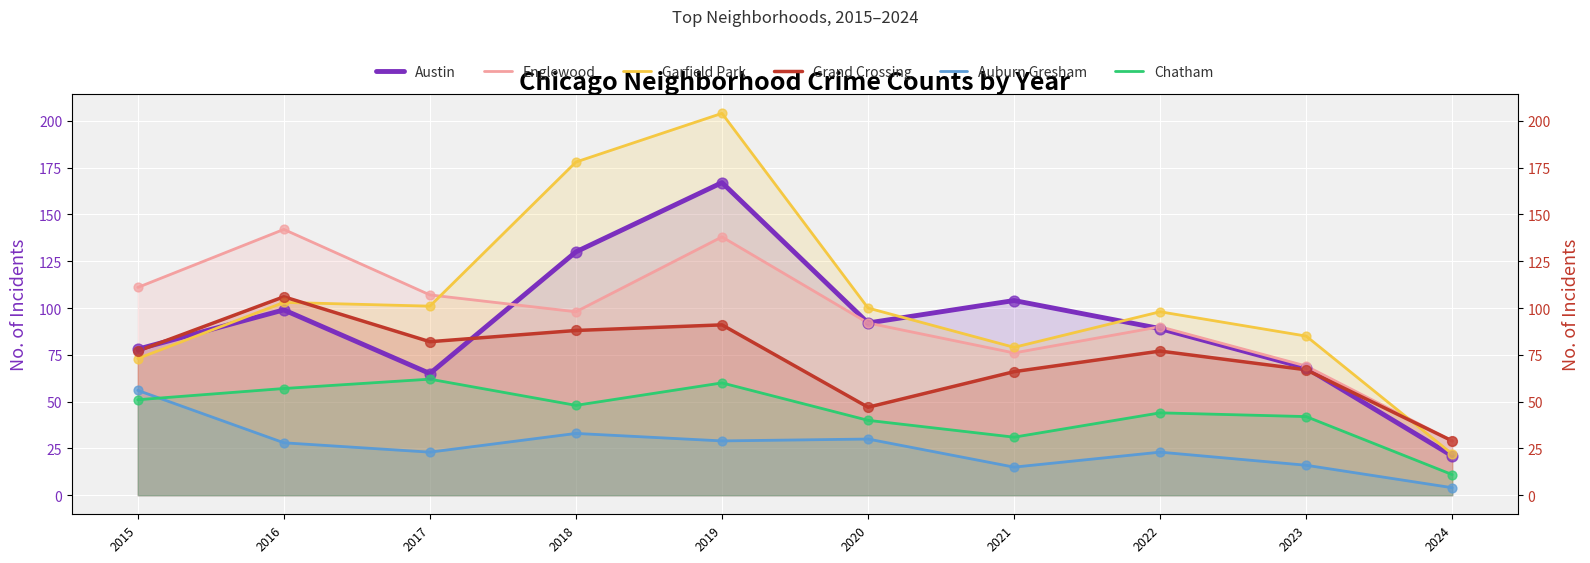

At how many categories does at least one series exceed 191?

1